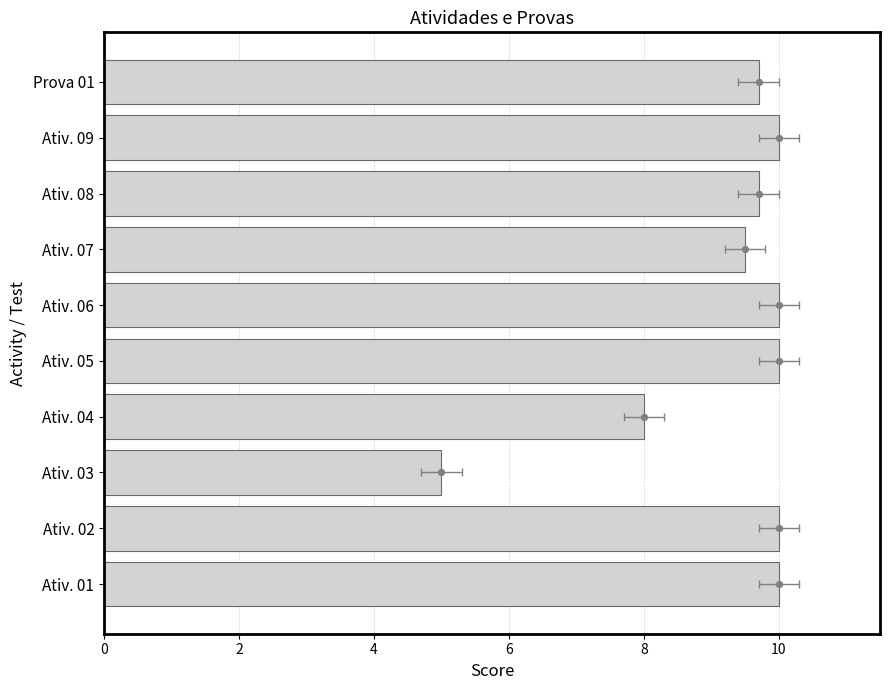

Approximately how many times larger is the value at Ativ. 07 compared to Ativ. 03?

1.9